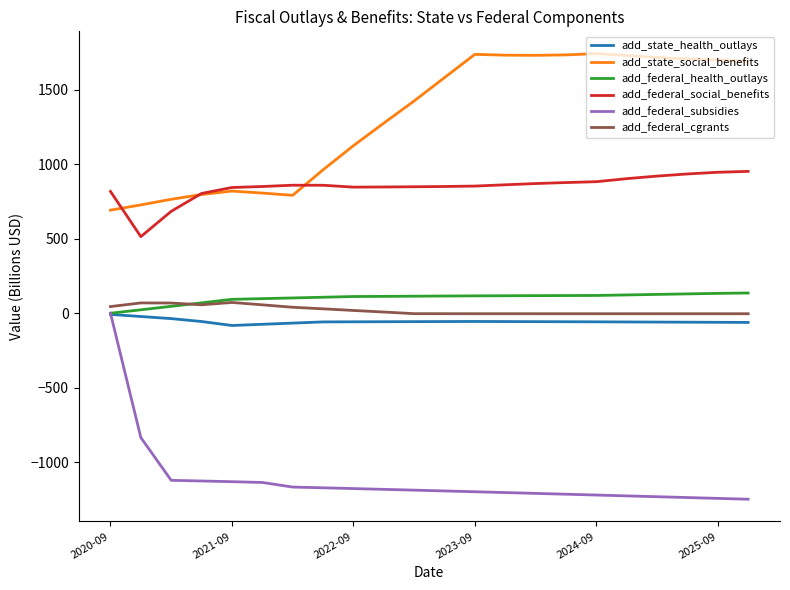

True or false: add_state_health_outlays and add_federal_social_benefits intersect in this chart.

False